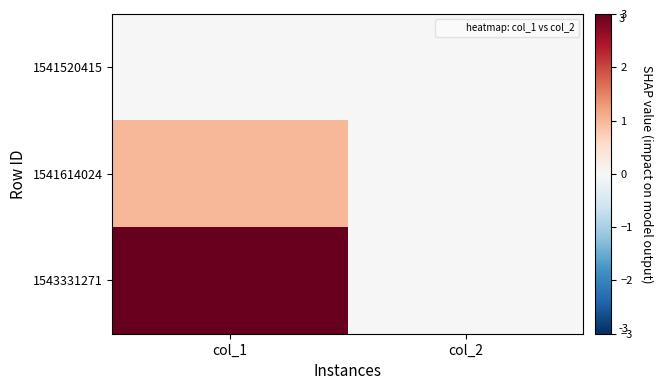

Count the number of data series in this chart.

3